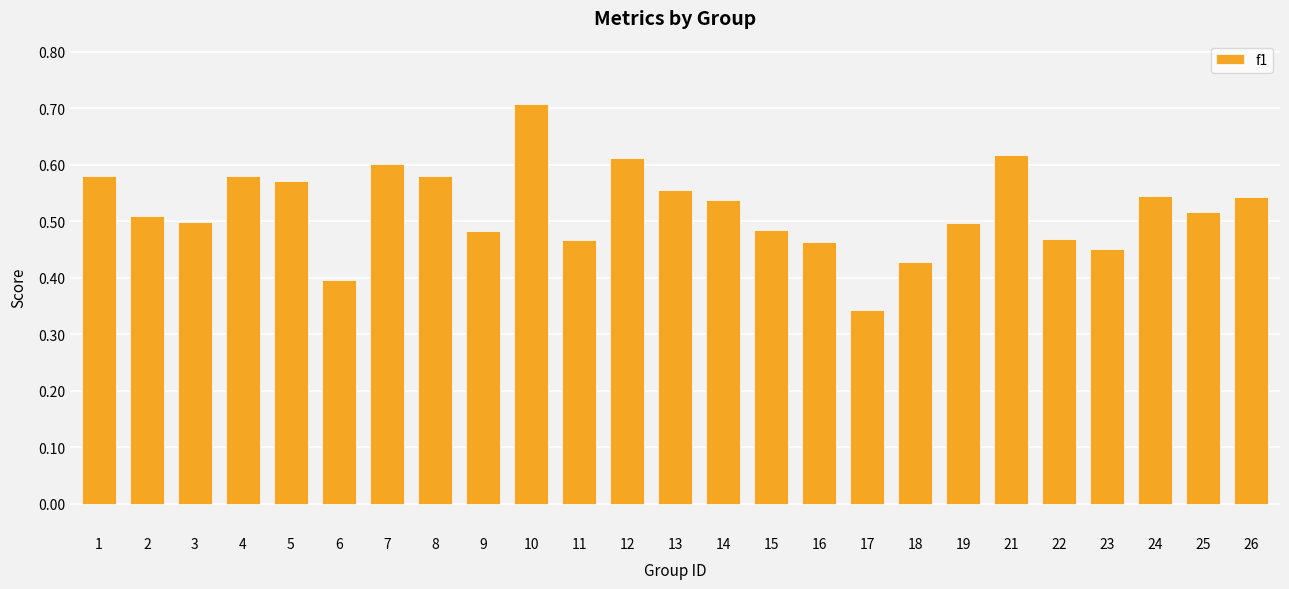

Which has a higher value, 5 or 7?

7